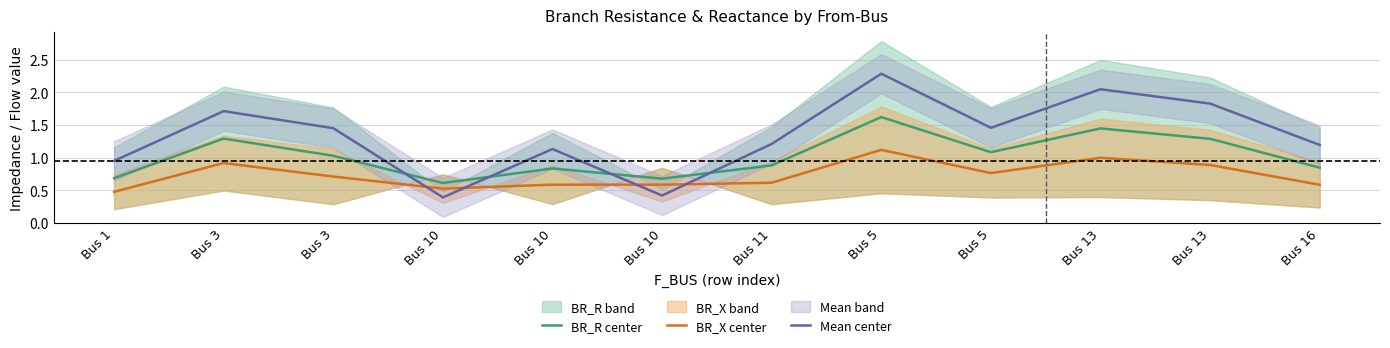

Which series has the largest range (max minus min)?

Mean center